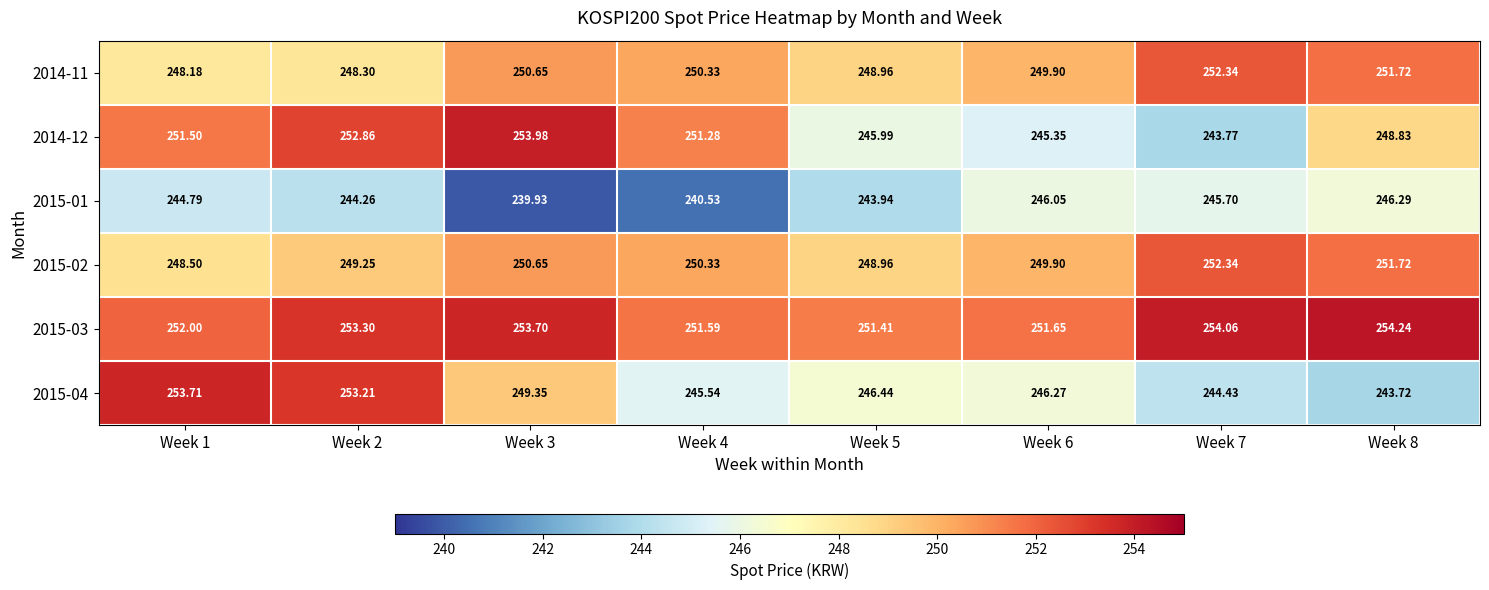

Is the value of 2015-03 at Week 4 greater than the value of 2015-02 at Week 1?

Yes